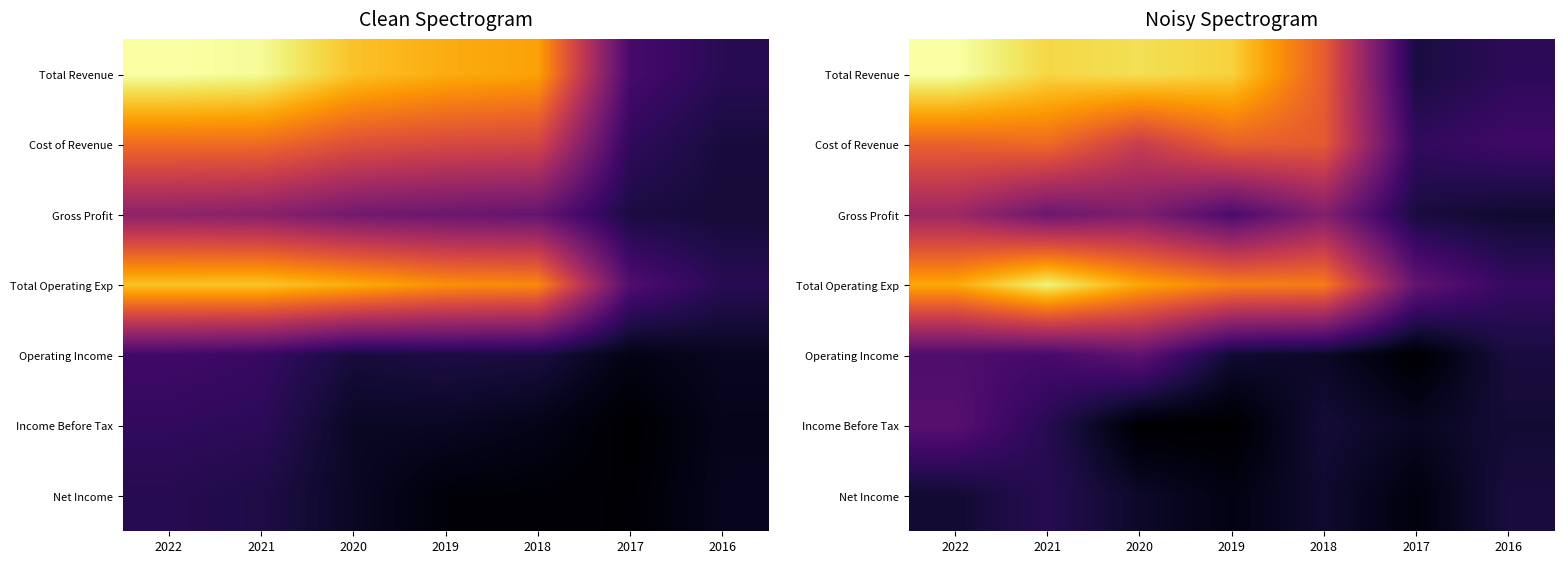

At which category is the sum across all series the highest?

2022